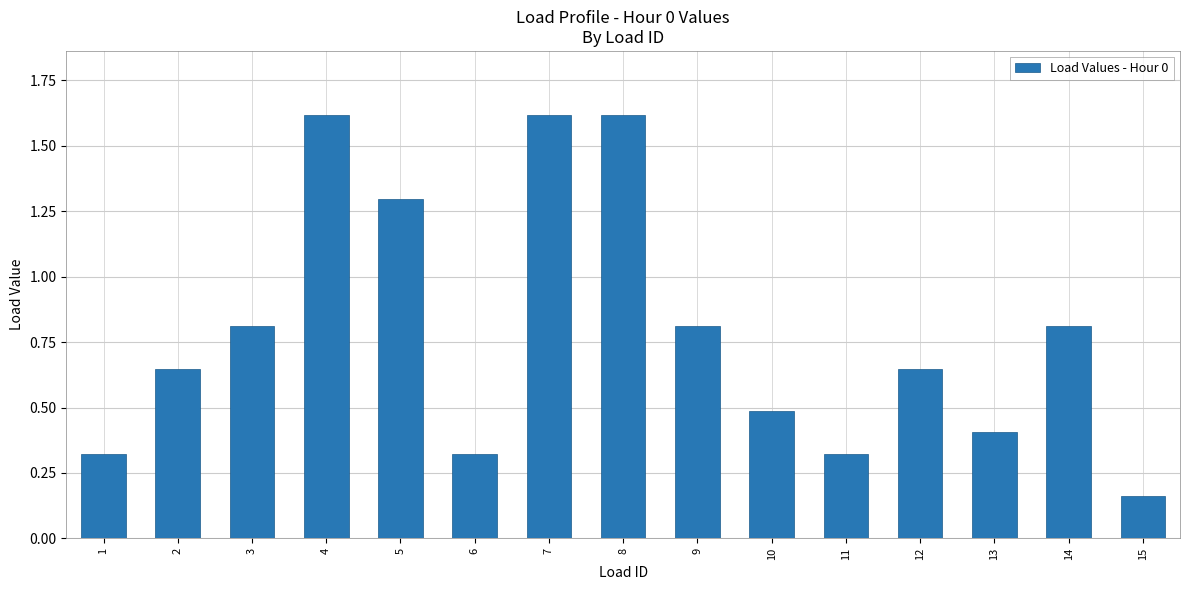

What is the average value?

0.8